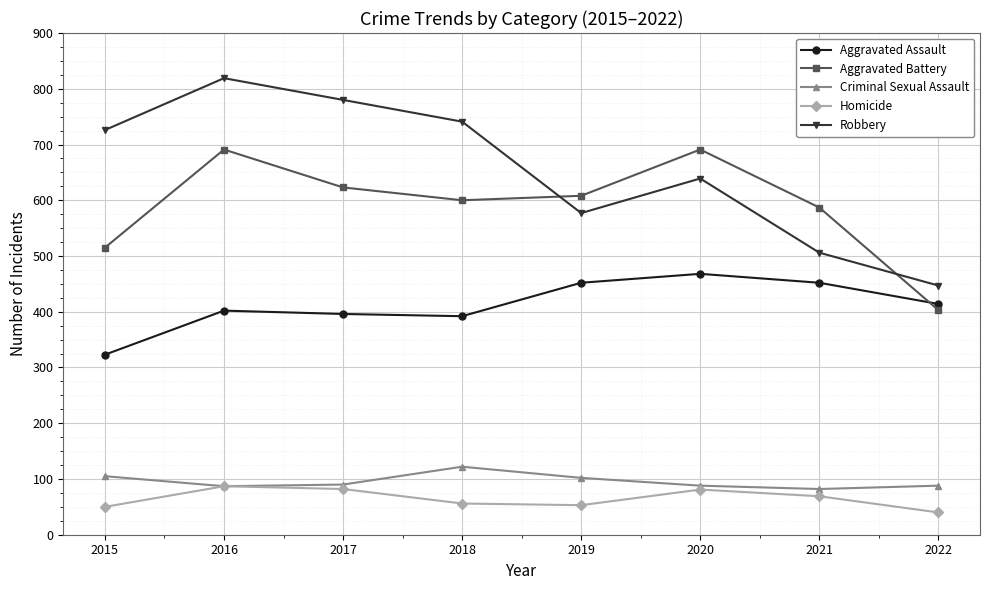

How many data points in Aggravated Assault are less than 414?

4